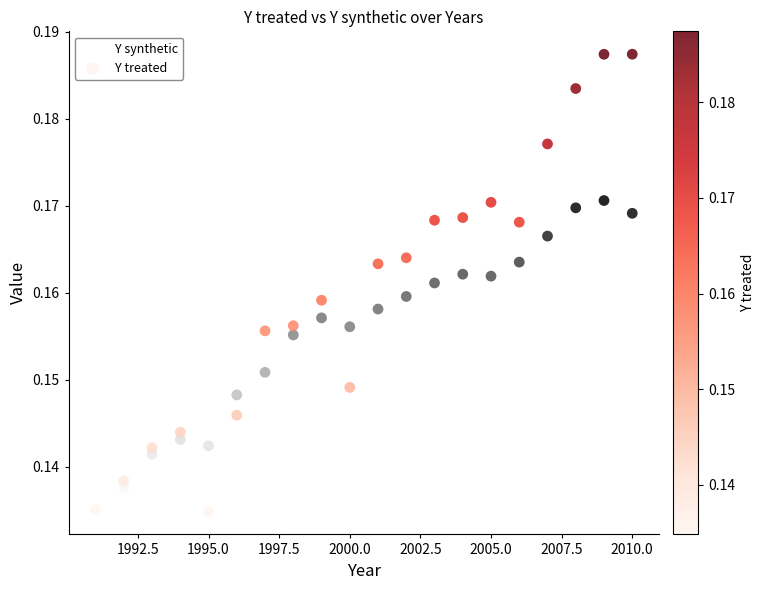

What is the X range (max minus min) for the scatter plot?

19.0